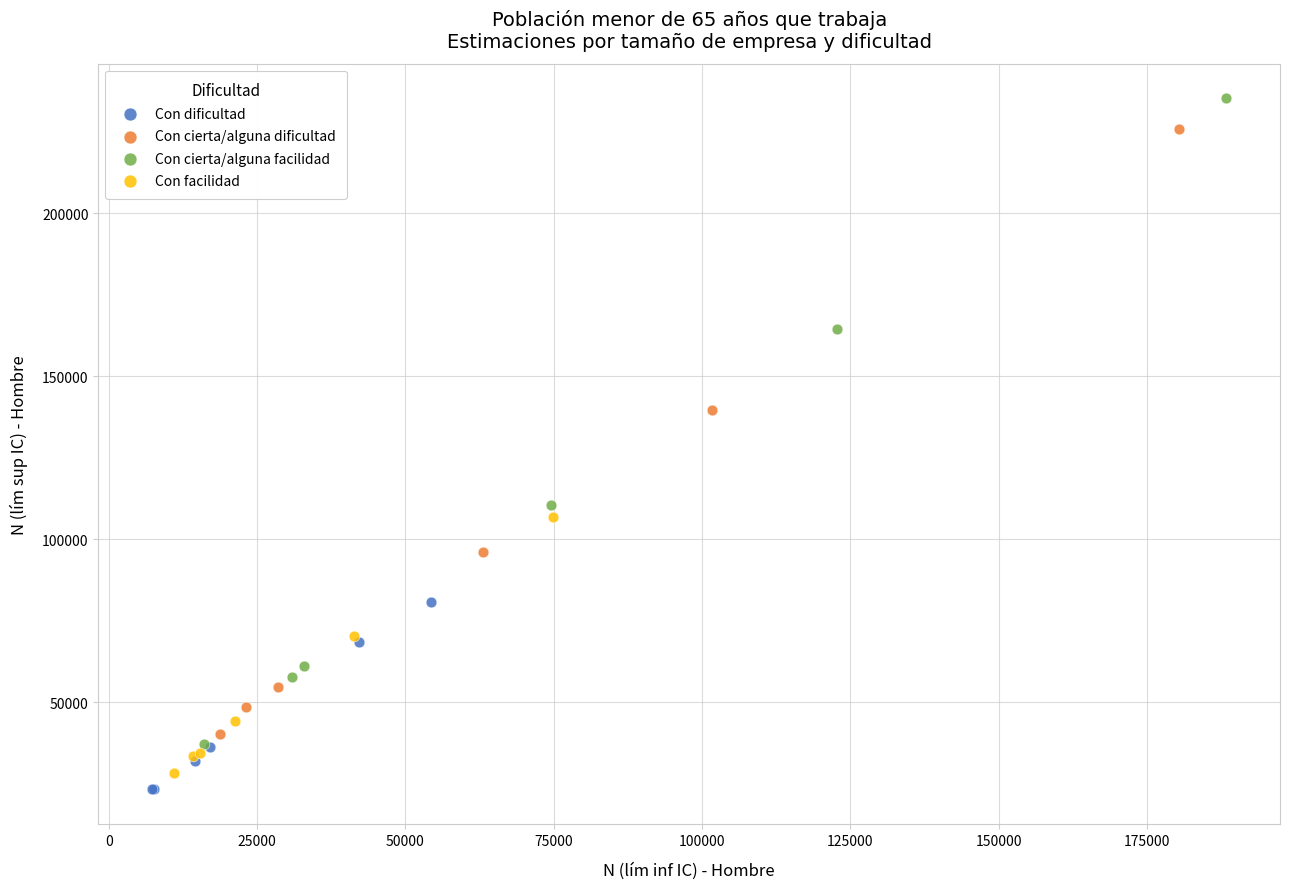

Which series has the widest spread of Y values?

Con cierta/alguna facilidad